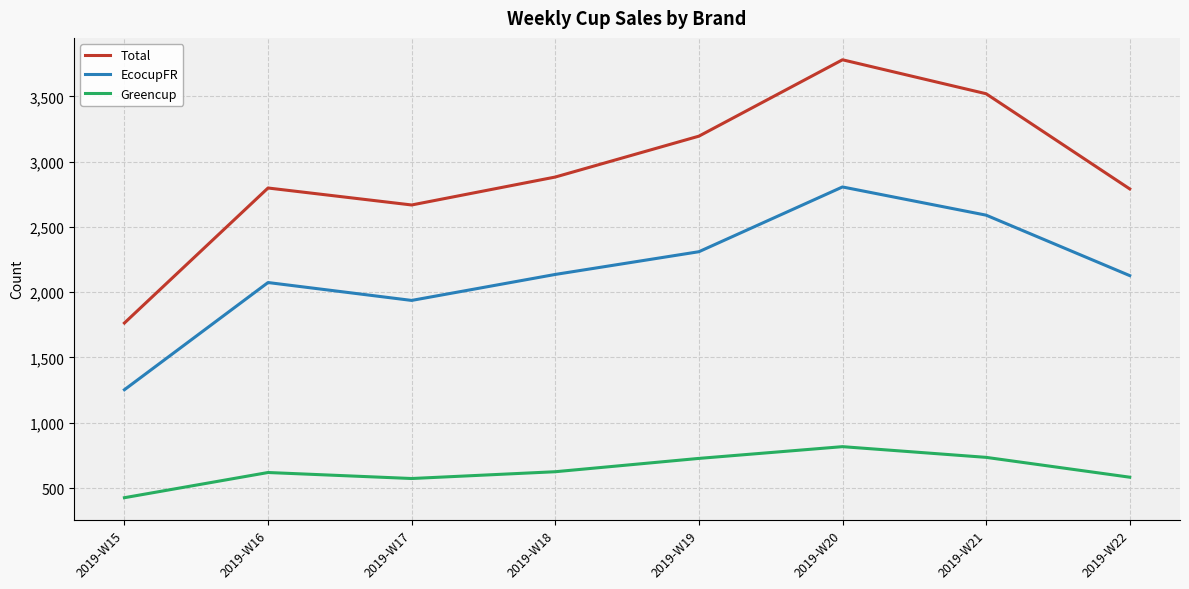

Which series has the widest spread of values?

Total